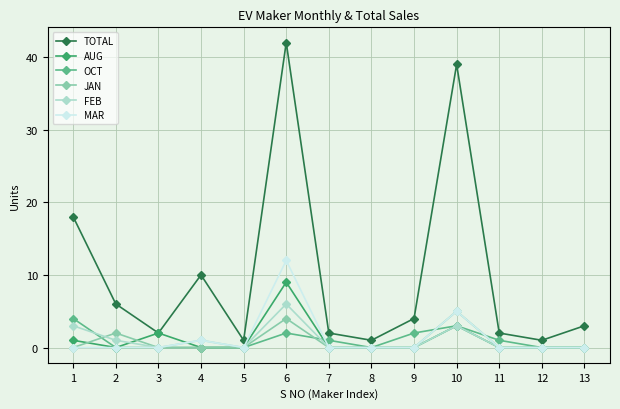

How many series are shown in this chart?

6